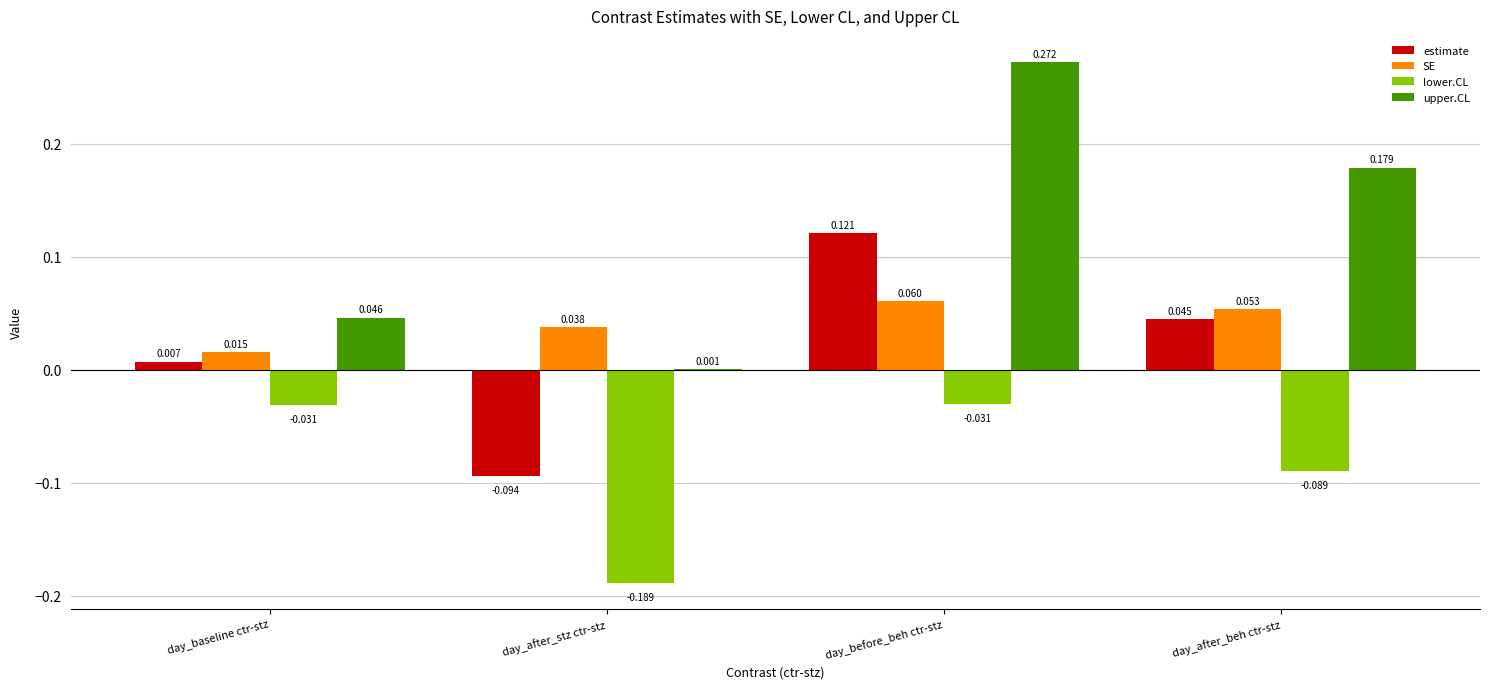

Between day_after_stz ctr-stz and day_before_beh ctr-stz, which series saw the biggest shift?

upper.CL